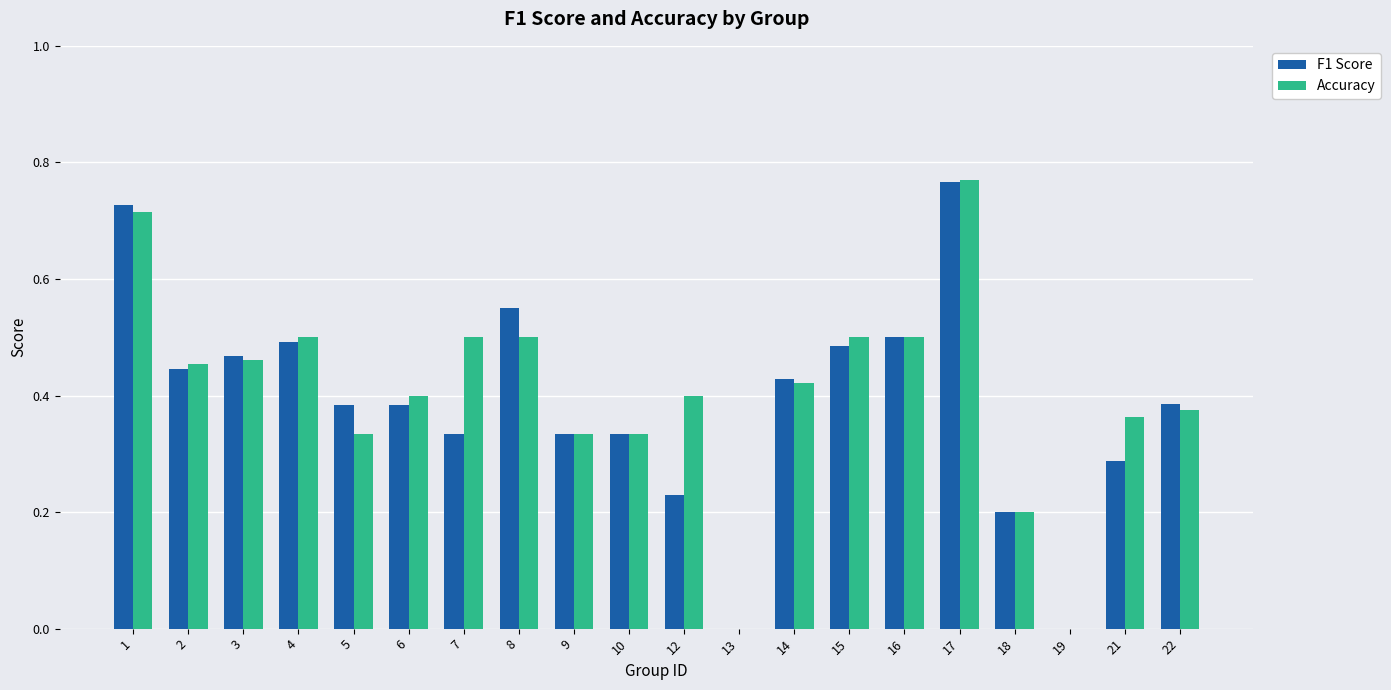

Which category has the highest value in the F1 Score series?

17